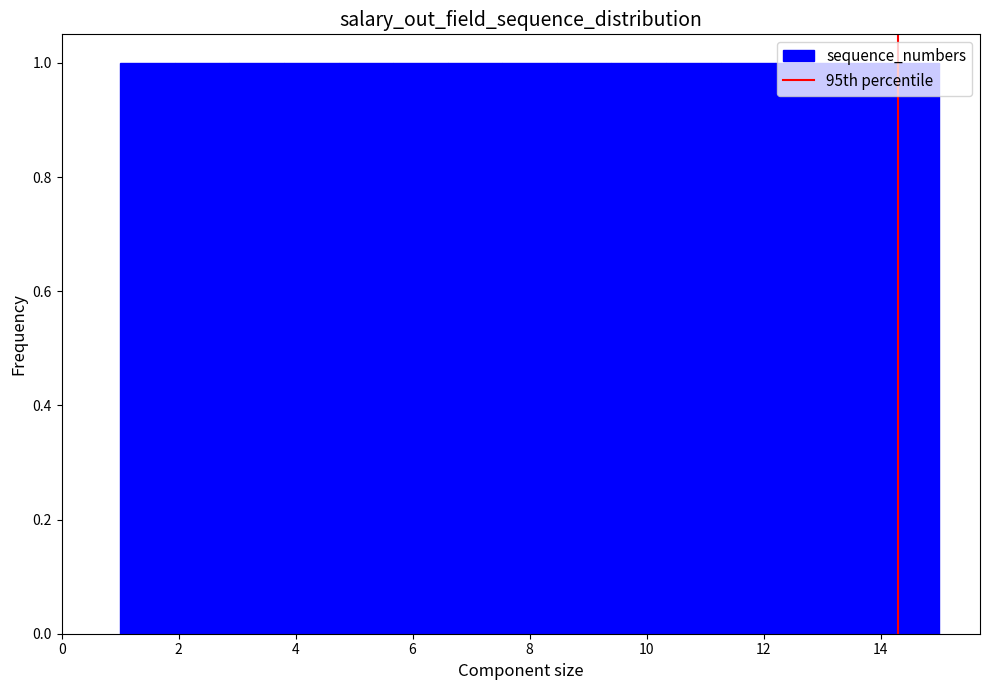

Reading left to right, transcribe this chart: for each bar, give the range it covers on the x-axis and its height. Neither the bar edges nor the heights are printed on the chart, so give them approximately, as read against the axes.

1.0 to 2.0: 1
2.0 to 2.8: 1
2.8 to 3.8: 1
3.8 to 4.8: 1
4.8 to 5.6: 1
5.6 to 6.6: 1
6.6 to 7.6: 1
7.6 to 8.4: 1
8.4 to 9.4: 1
9.4 to 10.4: 1
10.4 to 11.2: 1
11.2 to 12.2: 1
12.2 to 13.2: 1
13.2 to 14.0: 1
14.0 to 15.0: 1